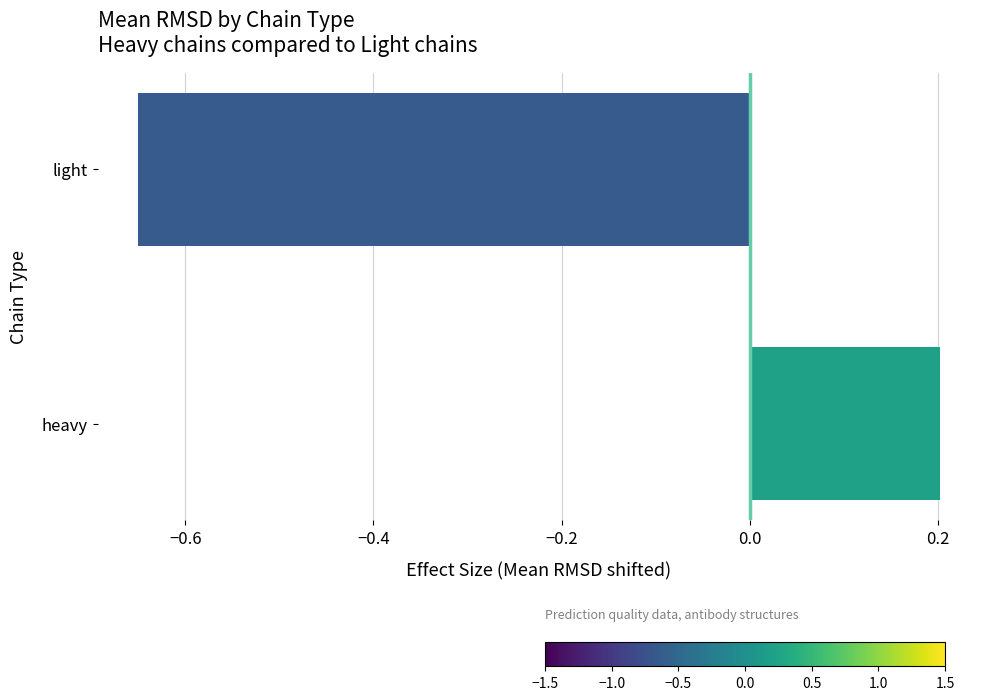

The chart shows a value of -0.2 at light. True or false?

False